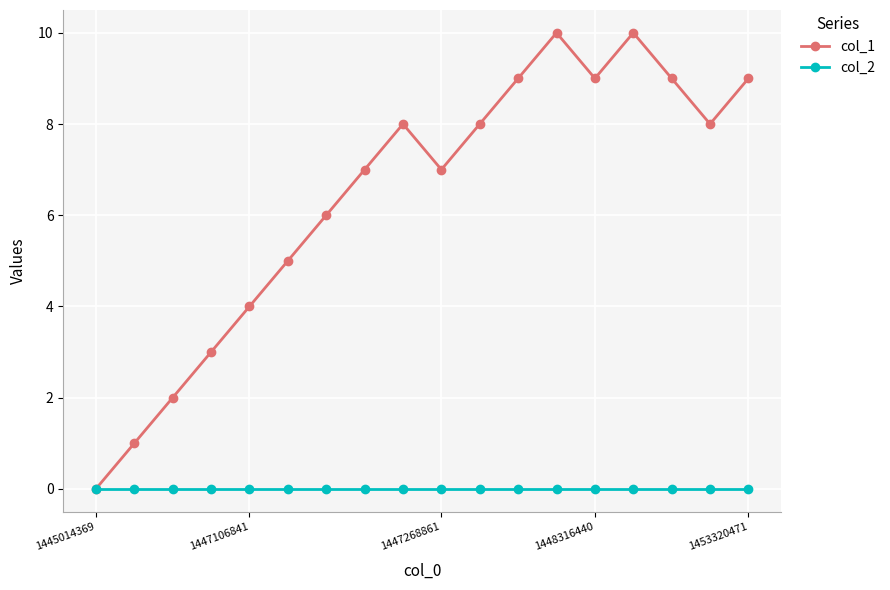

What is the greatest value displayed?

10